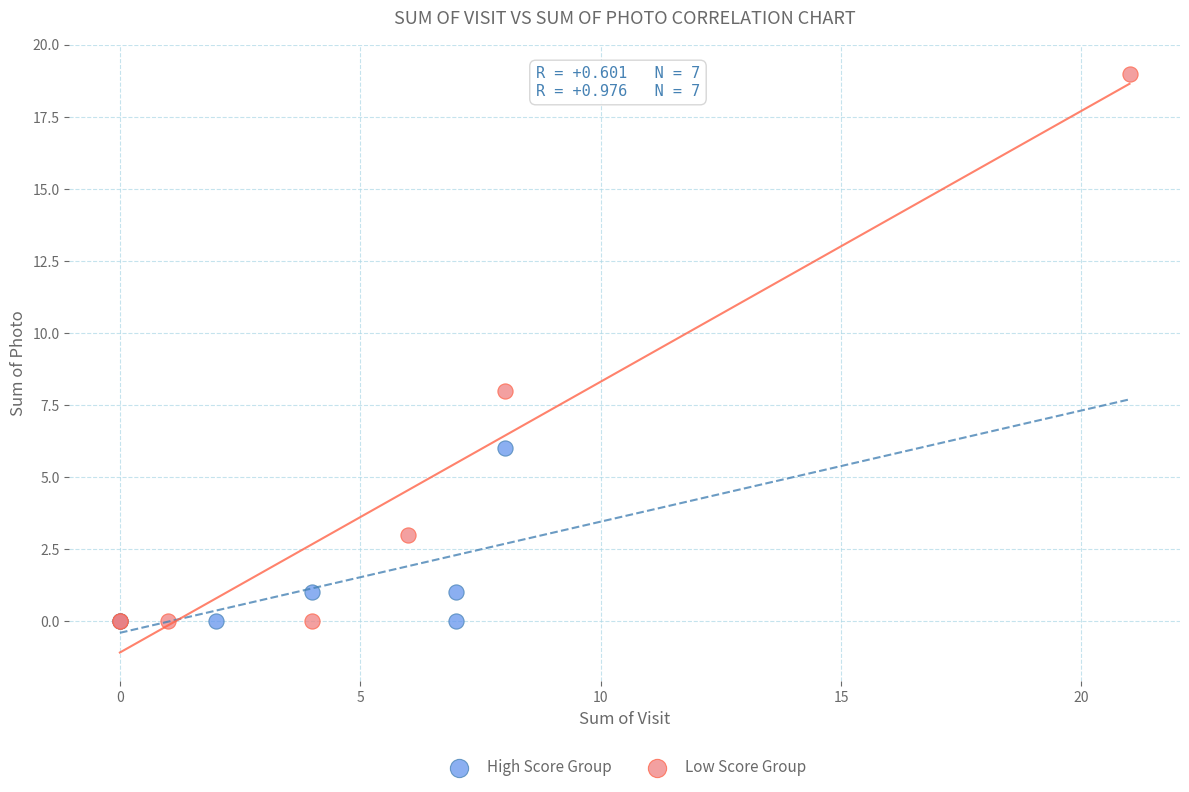

Which series has the largest Y range (max minus min)?

Low Score Group